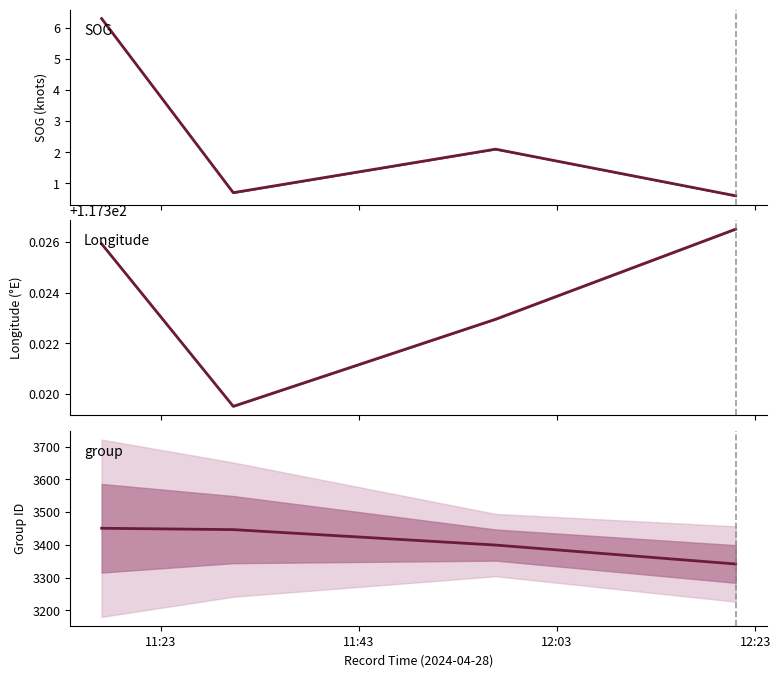

True or false: SOG and group cross at least once.

False